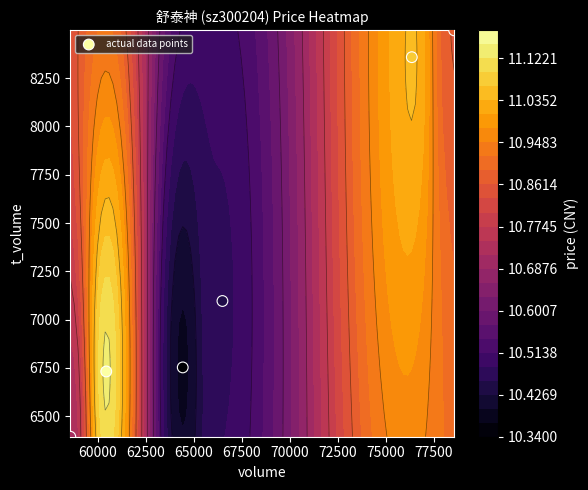

The value at 57500 is 9425. True or false?

False